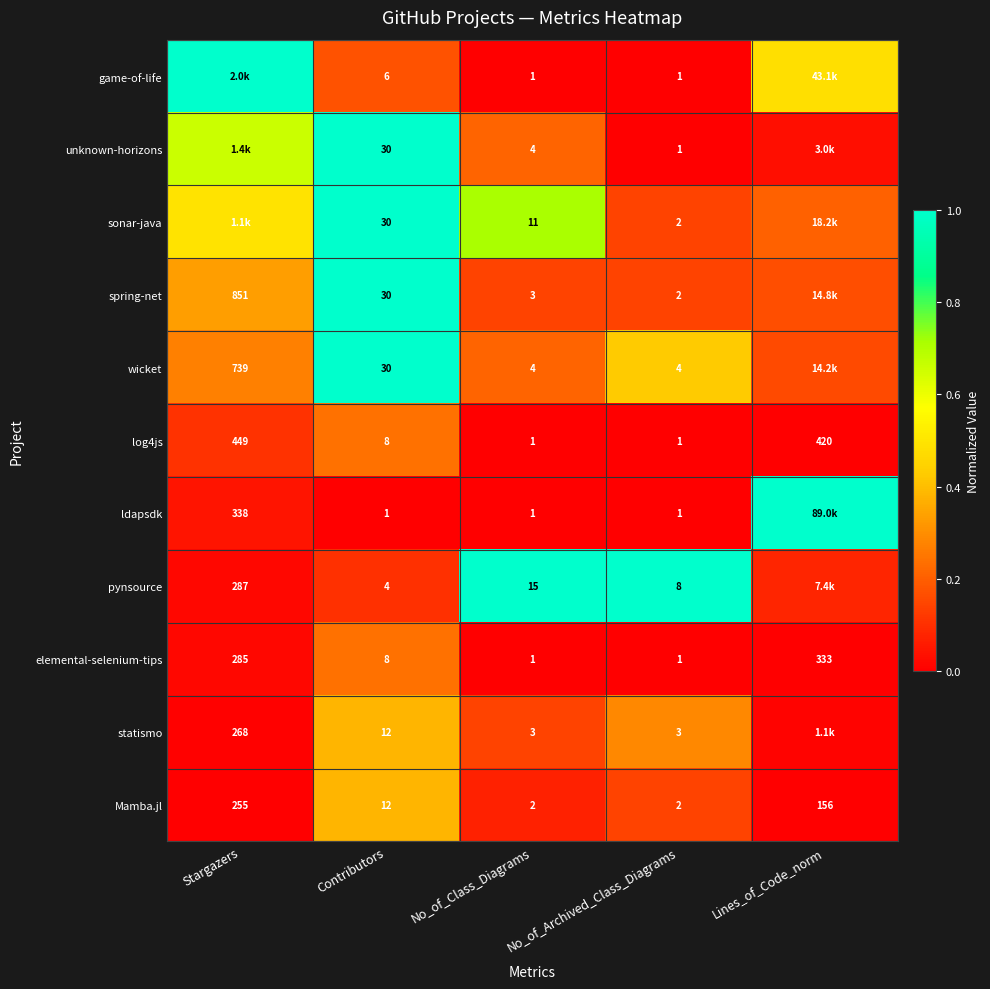

At which label does Mamba.jl first exceed 12?

Stargazers